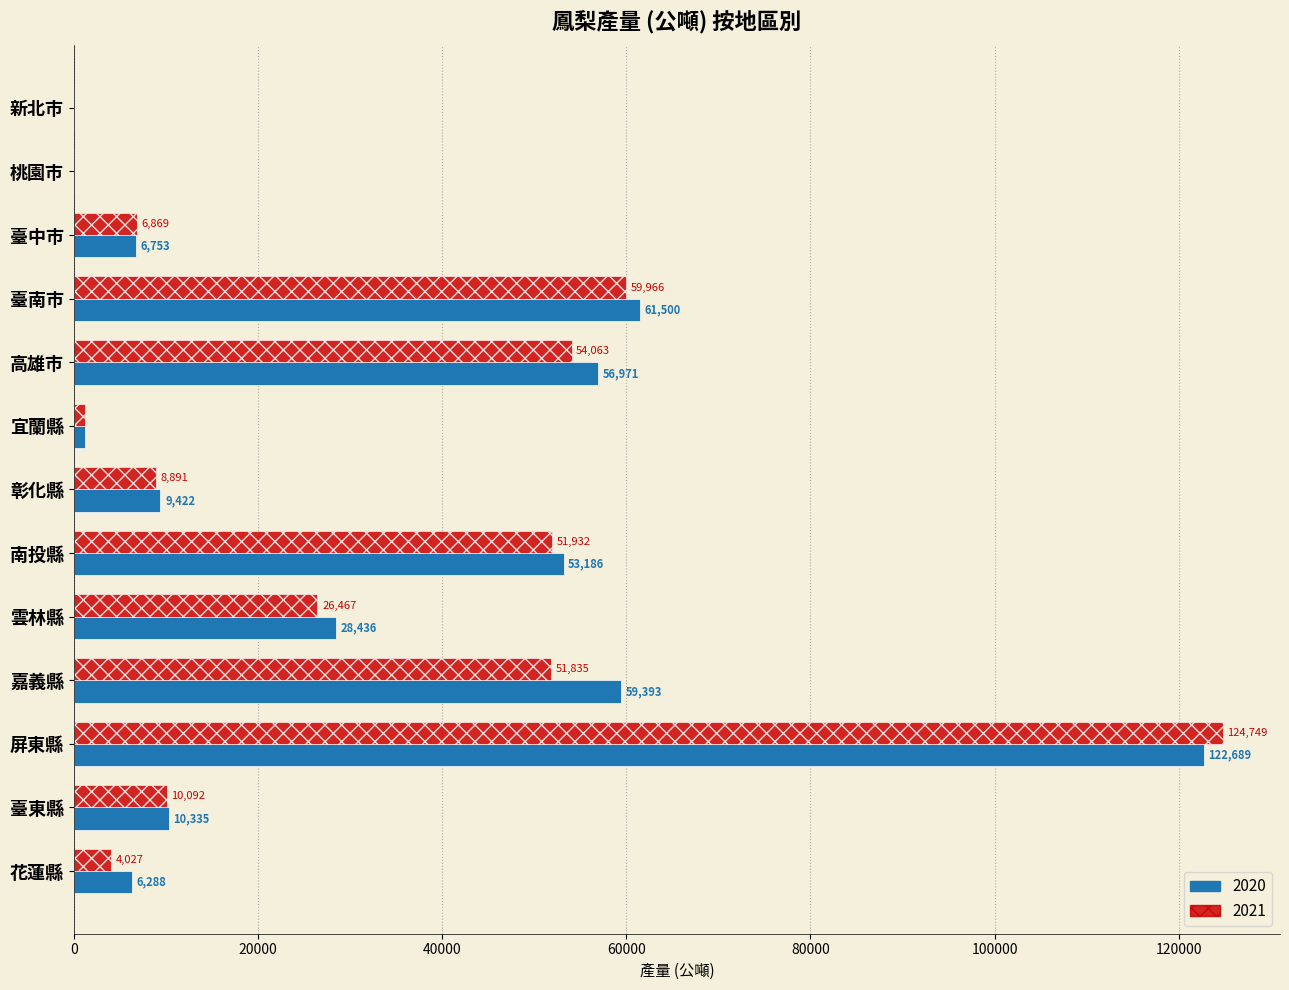

What is the approximate value of 2020 at 嘉義縣?

59393.3